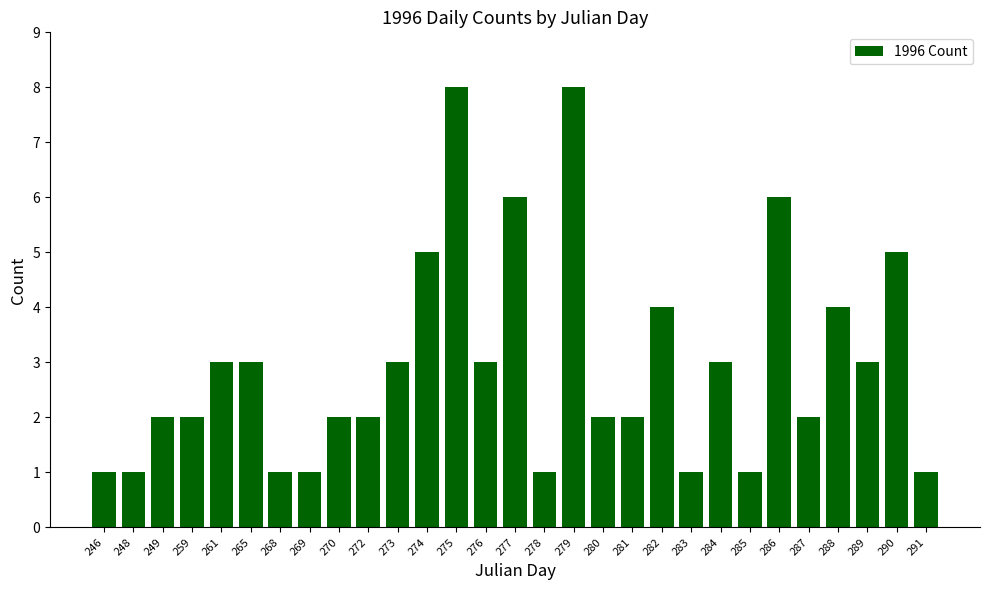

What is the greatest value displayed?

8